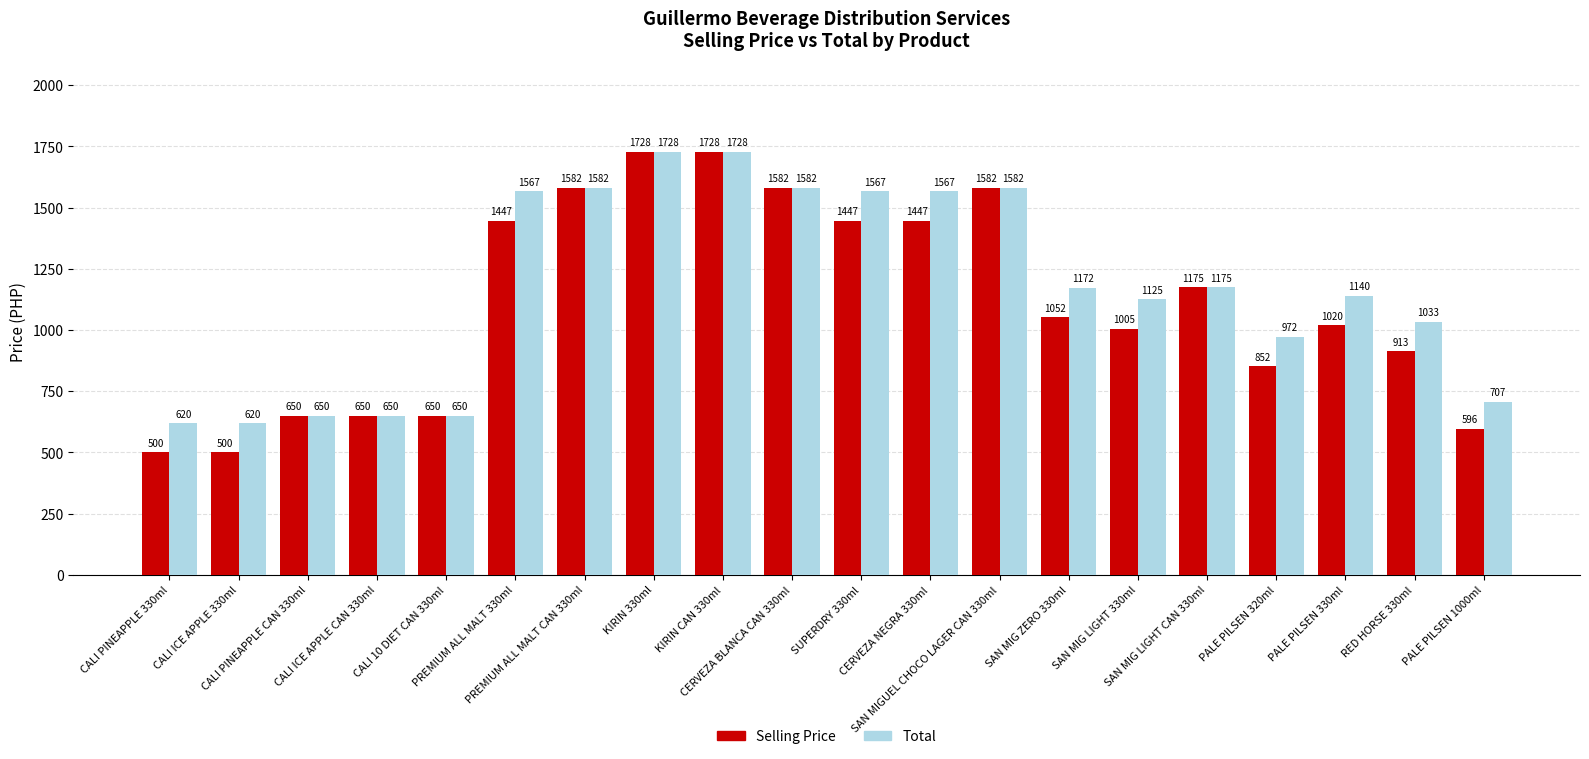

What is the smallest value displayed?

500